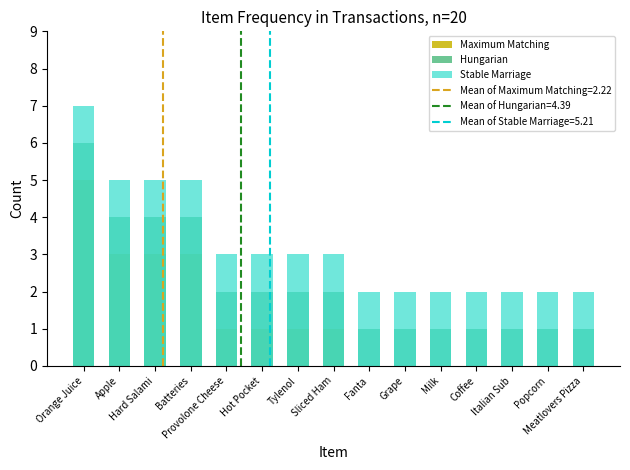

How many groups of bars are there?

15